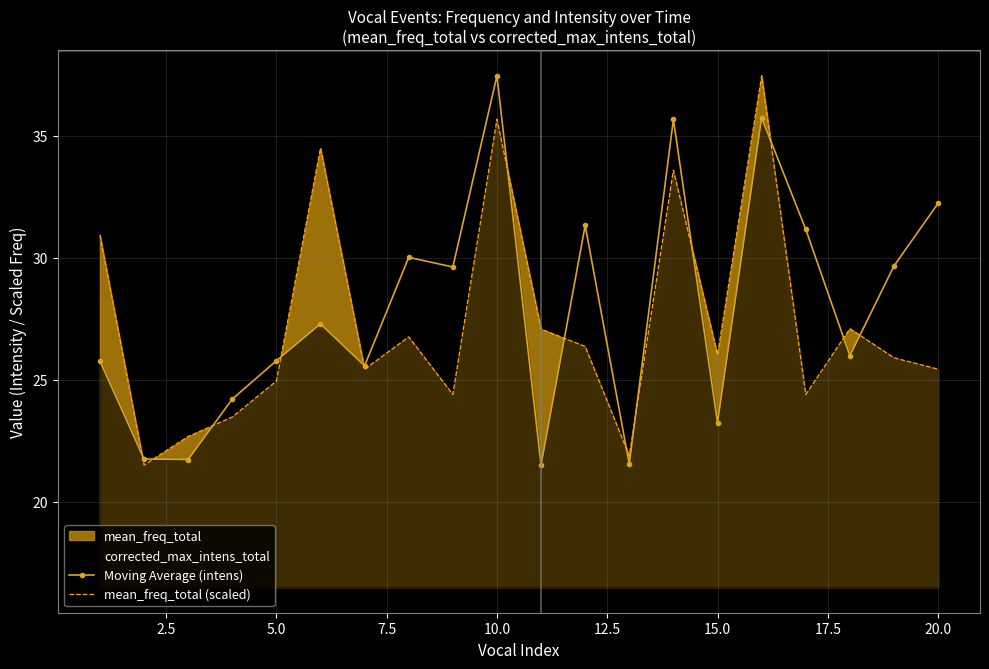

After their last crossing, which series has the higher values: mean_freq_total (scaled) or Moving Average (intens)?

Moving Average (intens)